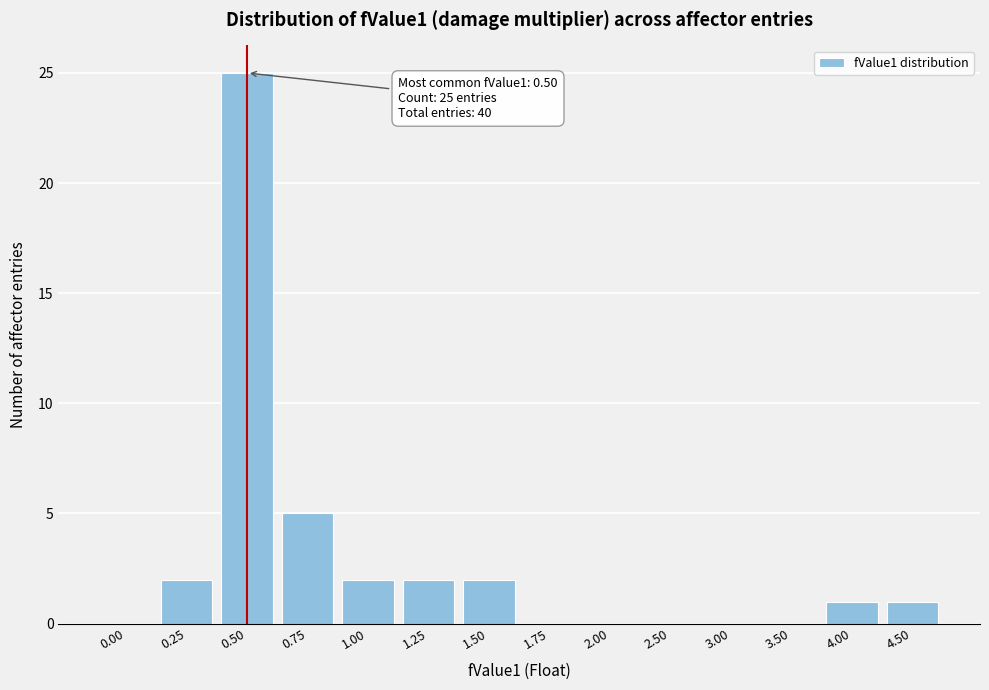

Reading right to left, transcribe all the data shown in this chart.

4.50=1	4.00=1	3.50=0	3.00=0	2.50=0	2.00=0	1.75=0	1.50=2	1.25=2	1.00=2	0.75=5	0.50=25	0.25=2	0.00=0